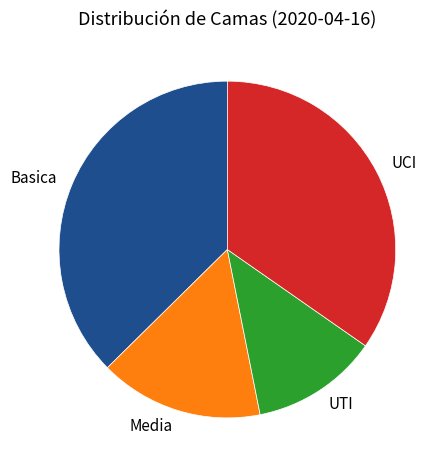

Is there a majority slice in this chart?

No